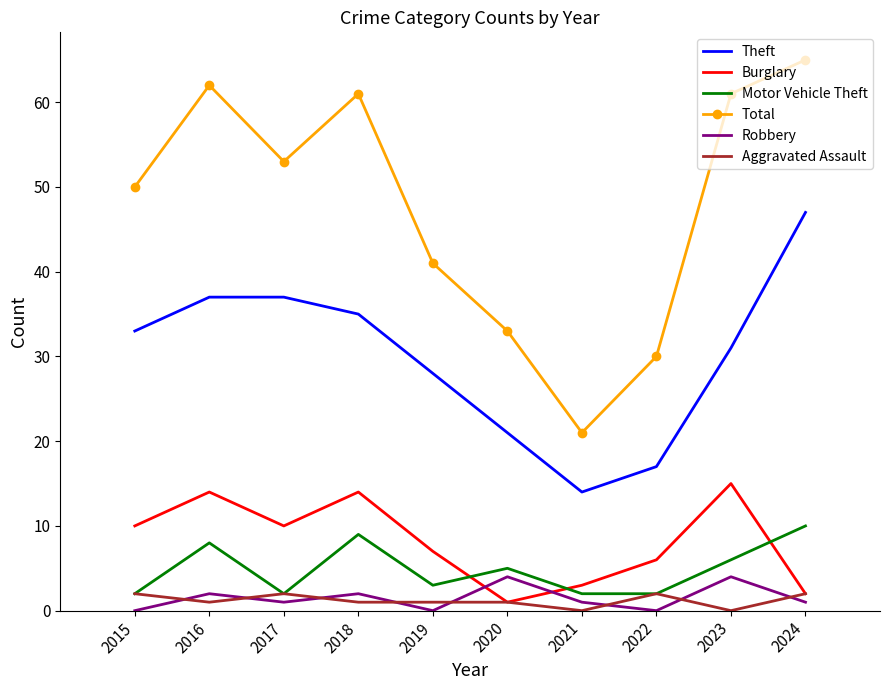

Which series has the largest total across all categories?

Total